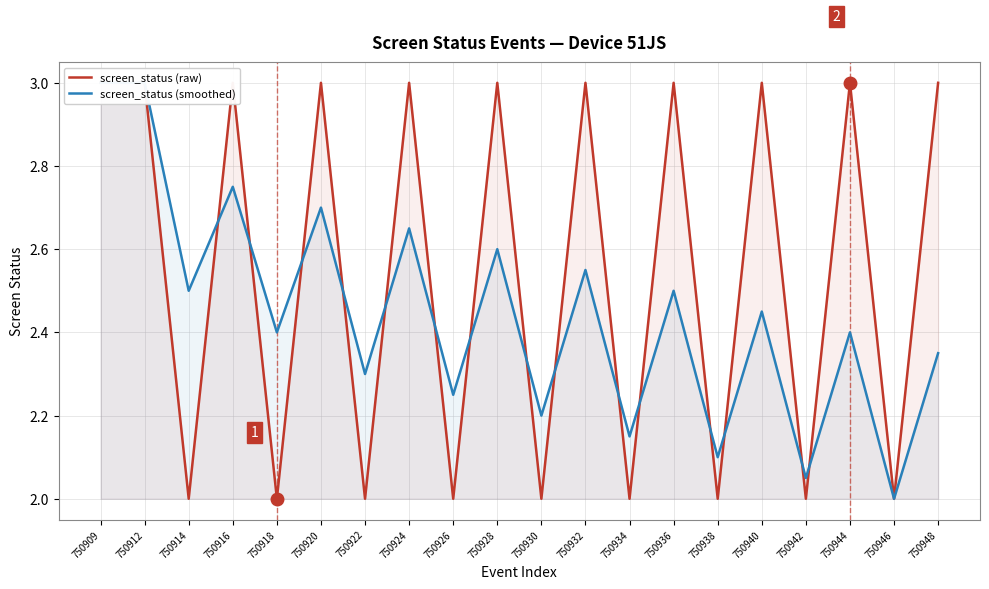

What is the sum of the screen_status (smoothed) values at 750936 and 750944?

4.9